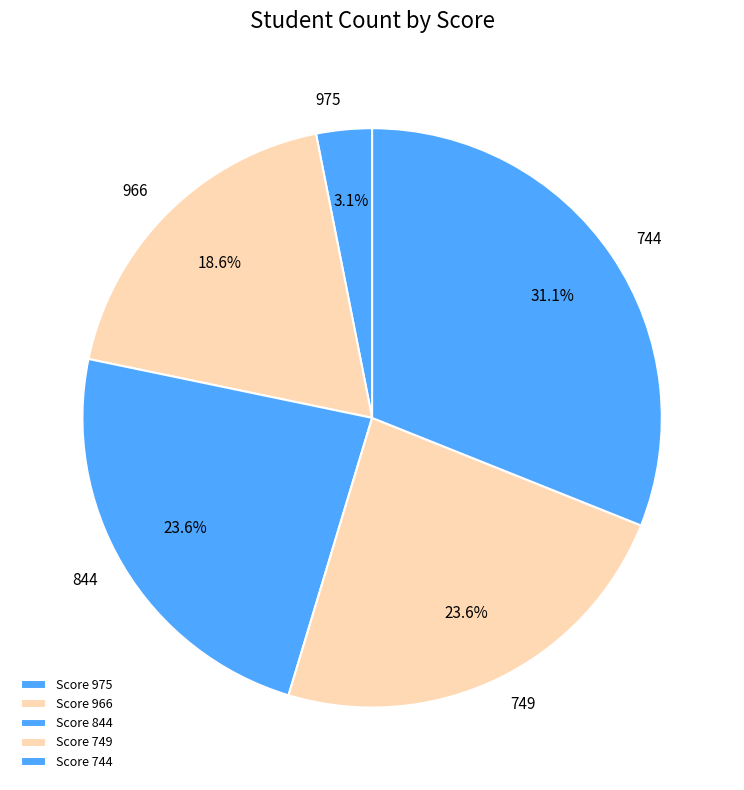

Which category has the smallest portion of the pie?

975